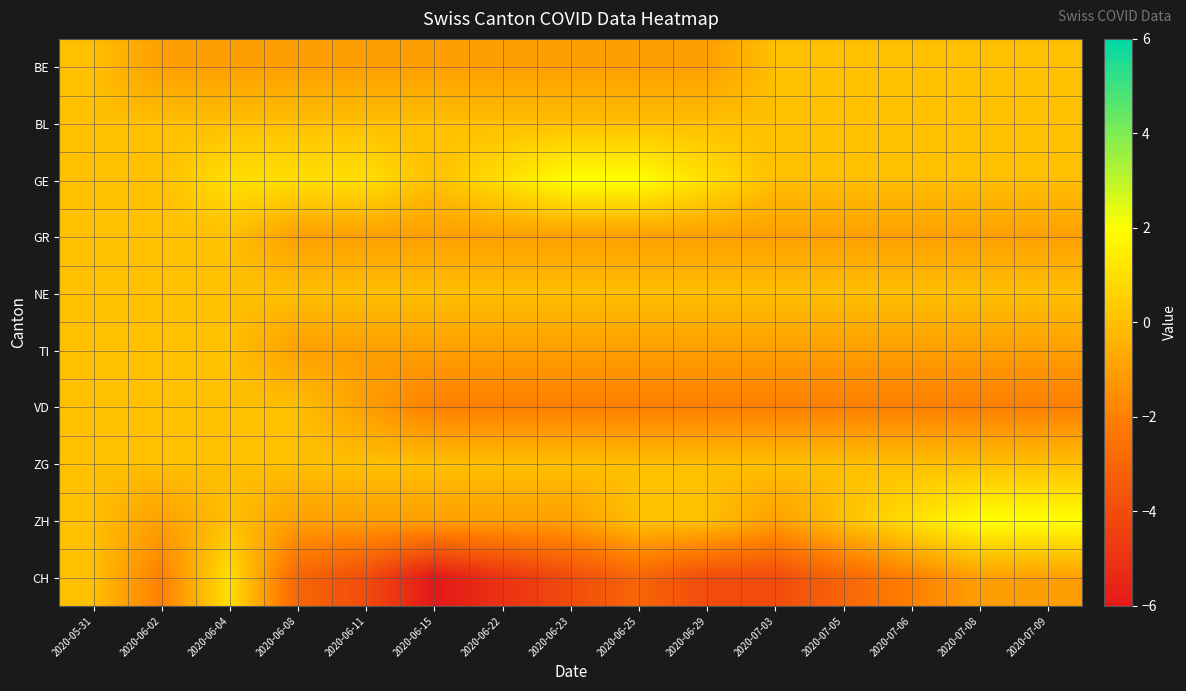

What is the total value across all series at 2020-06-25?

-6